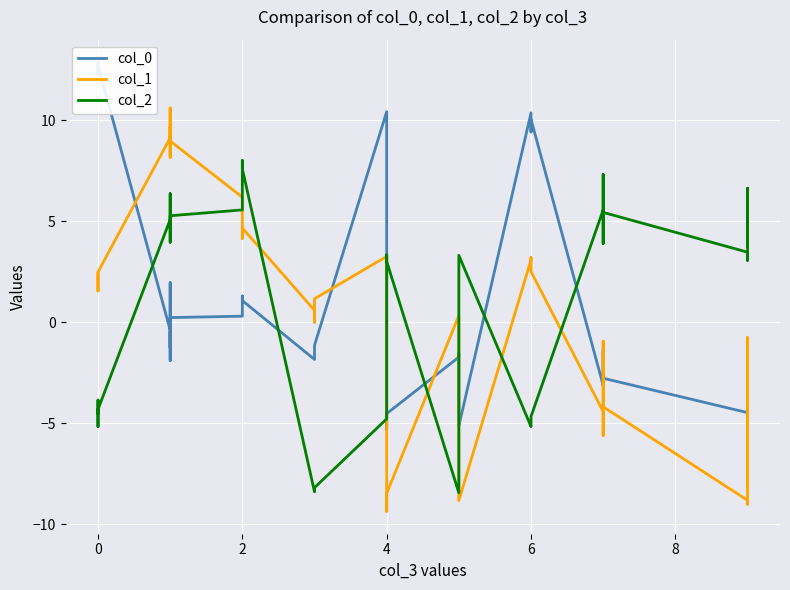

Rank the series by their maximum value, from lowest to highest.

col_2, col_1, col_0